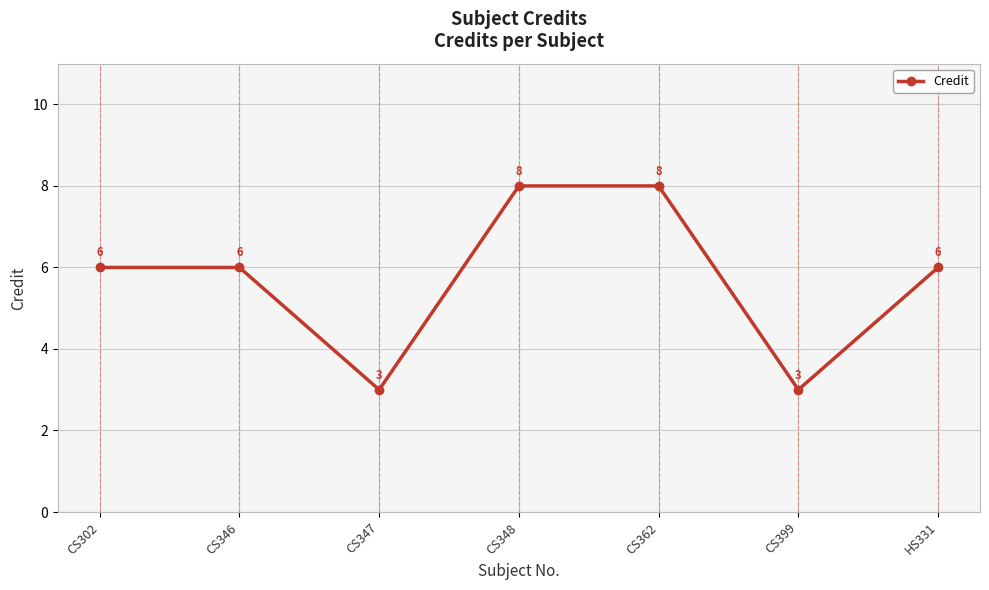

Count the values in the range 3 to 8.

7